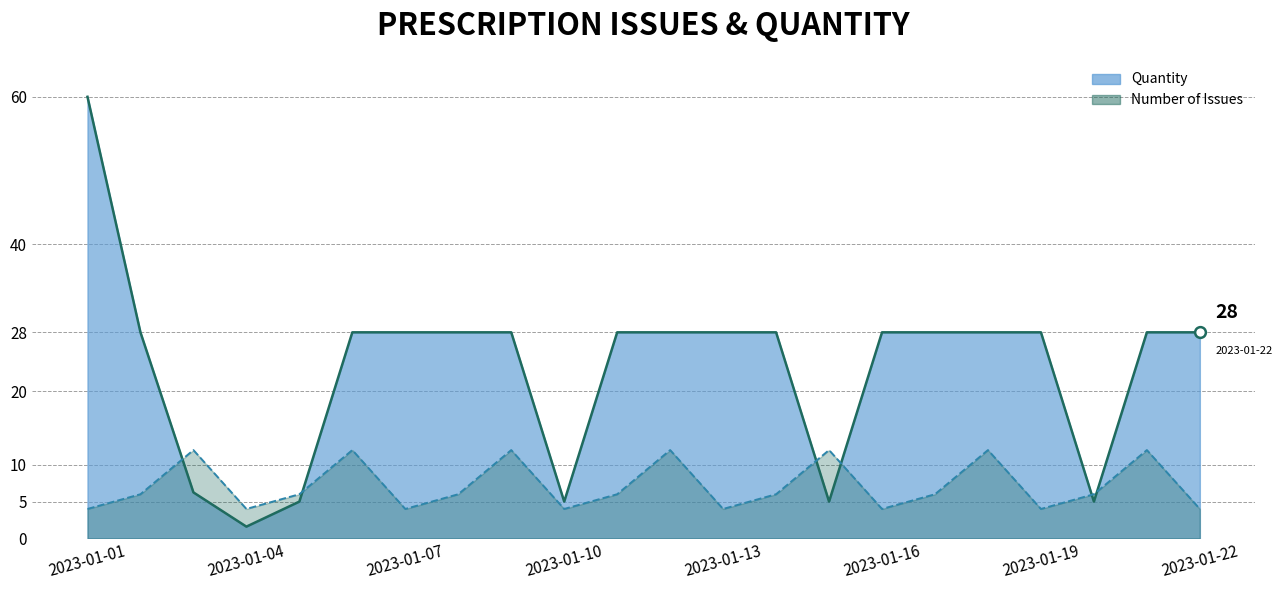

At which category is the sum across all series the highest?

2023-01-01